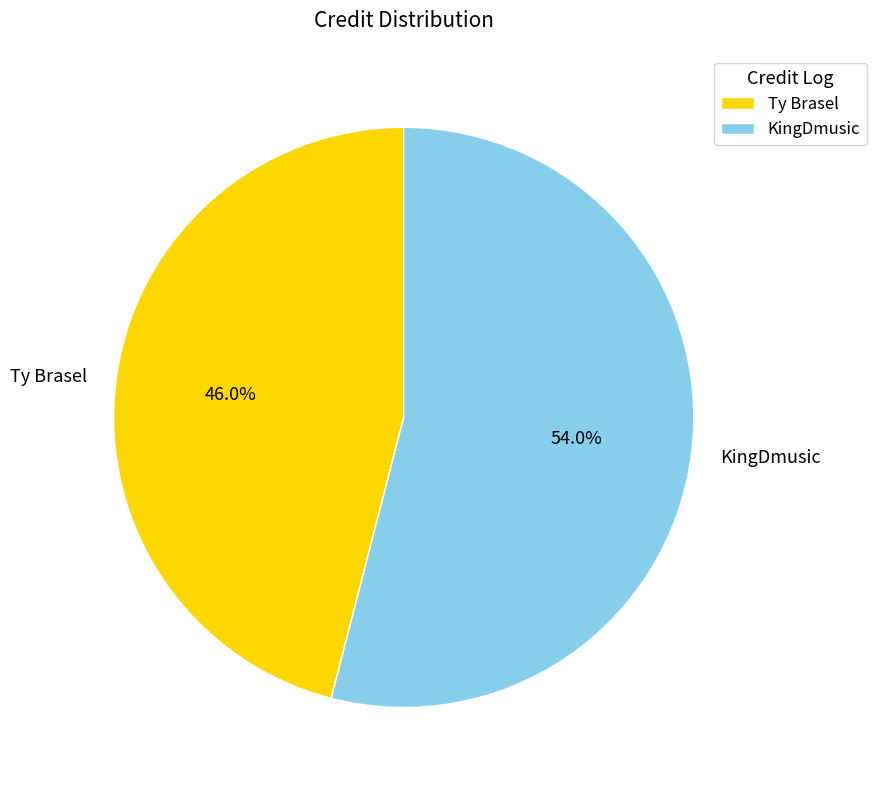

Count the number of slices in the pie.

2